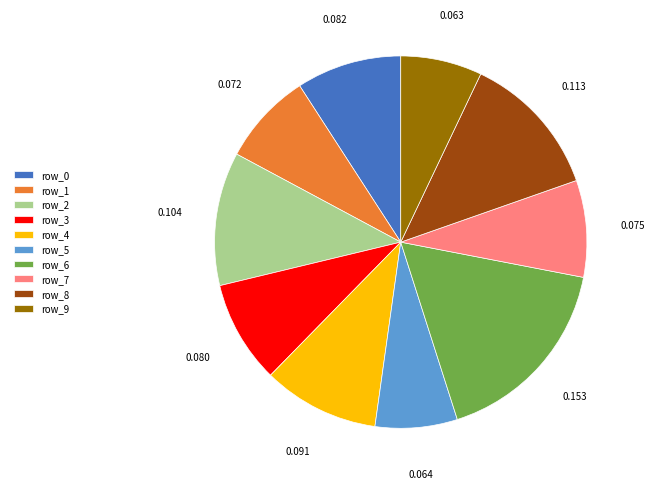

The row_2 slice represents 12% of the pie. True or false?

True